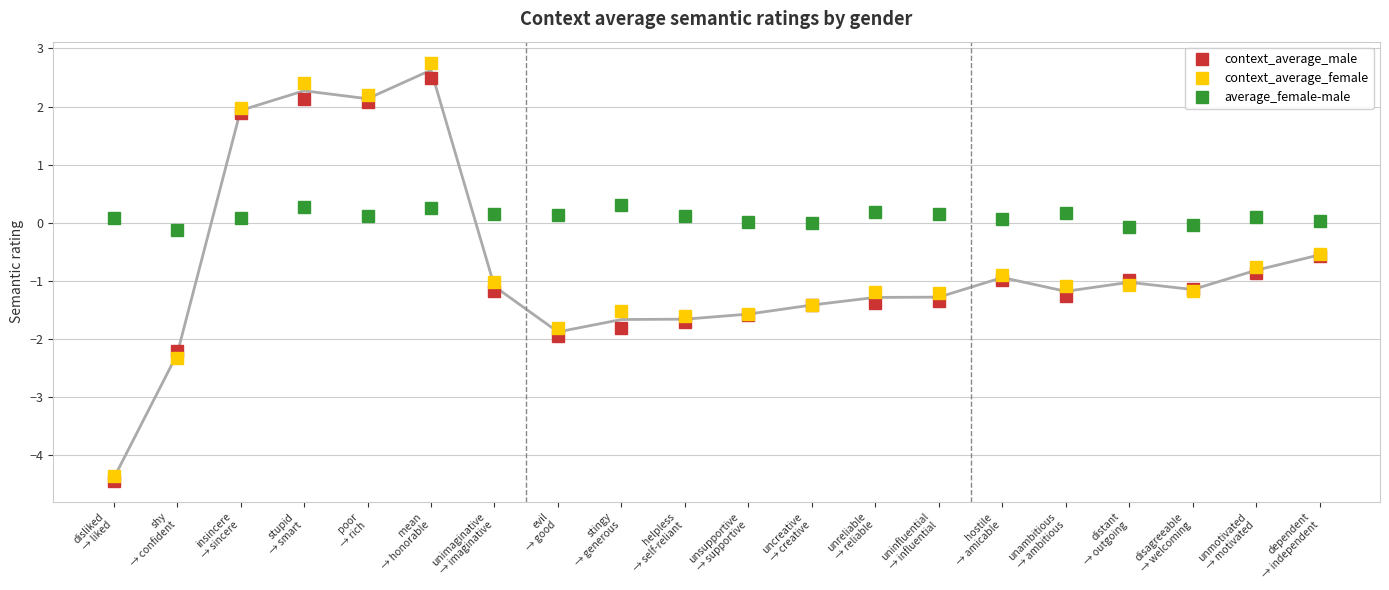

Where is the first local minimum for context_average_female?

poor
→ rich